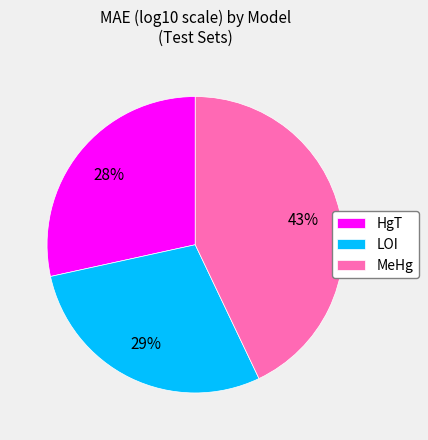

To the nearest percent, what is the combined percentage of HgT and MeHg?

71%